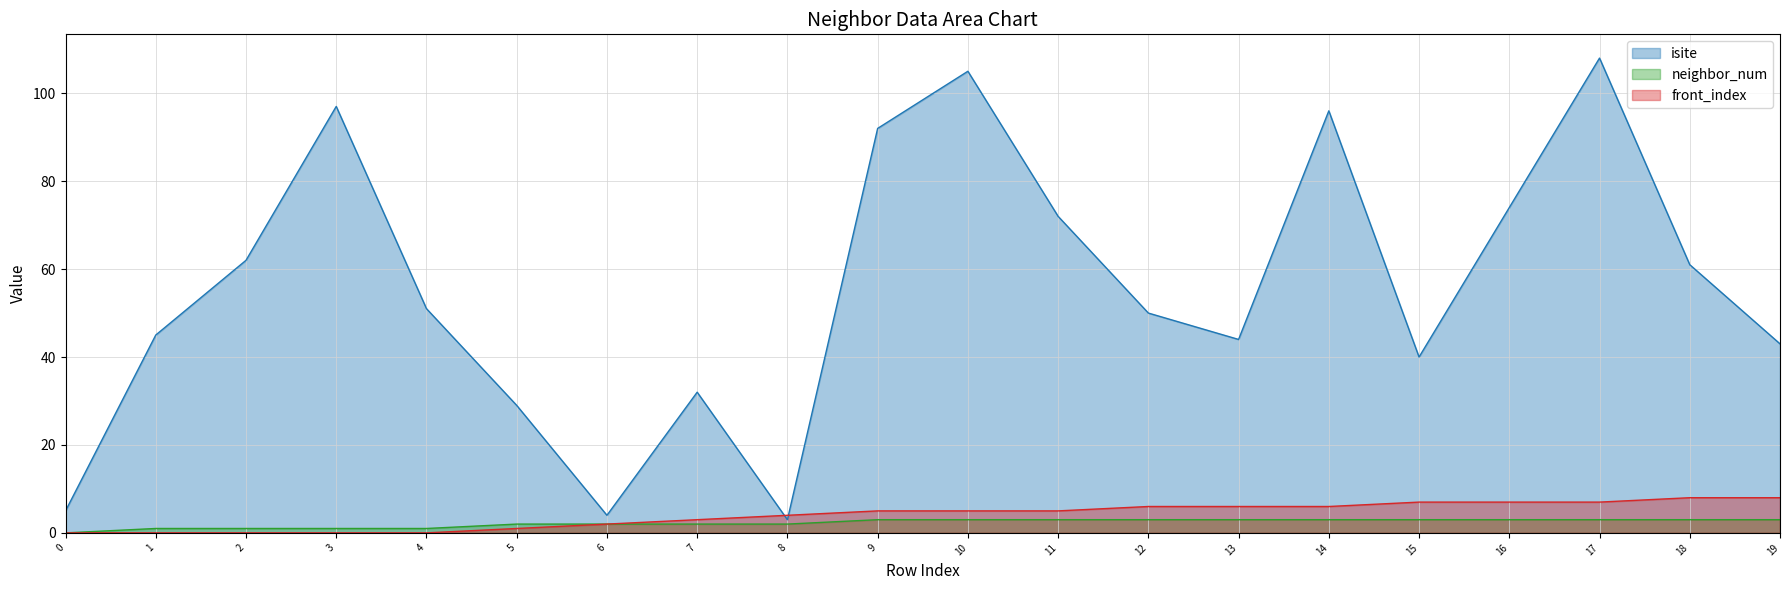

The isite series shows 16 at 11. True or false?

False